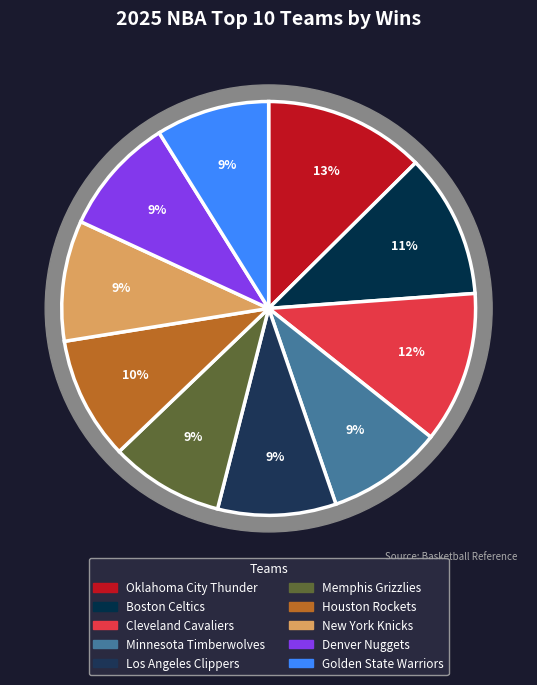

Which slice is the smallest?

Memphis Grizzlies